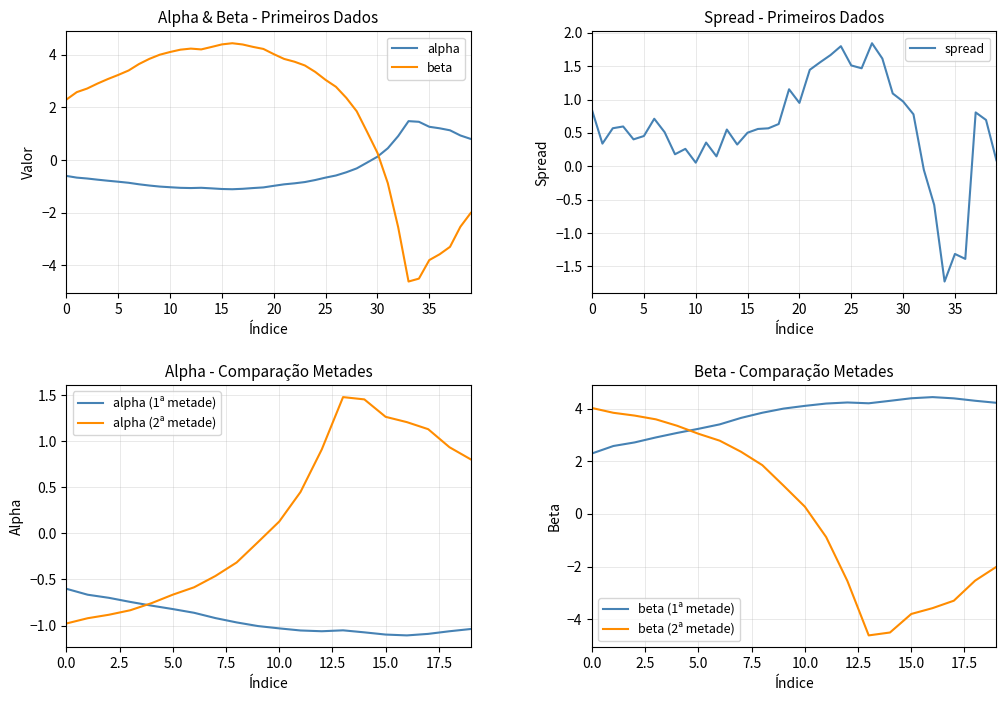

The spread series shows 0.1 at 5. True or false?

False